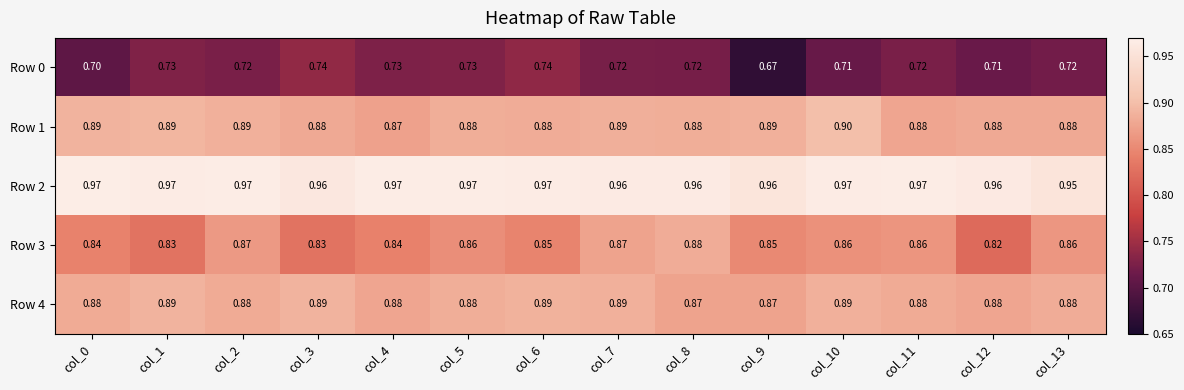

Which series changed the most between col_0 and col_7?

Row 3